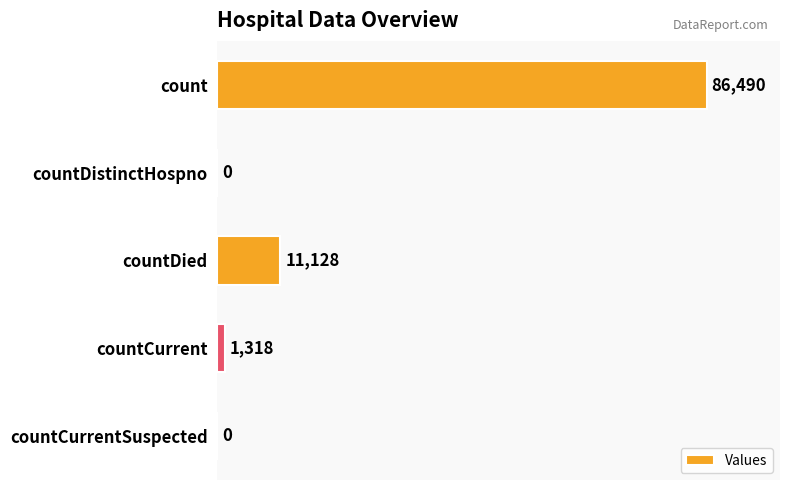

How many data points does each series have?

5